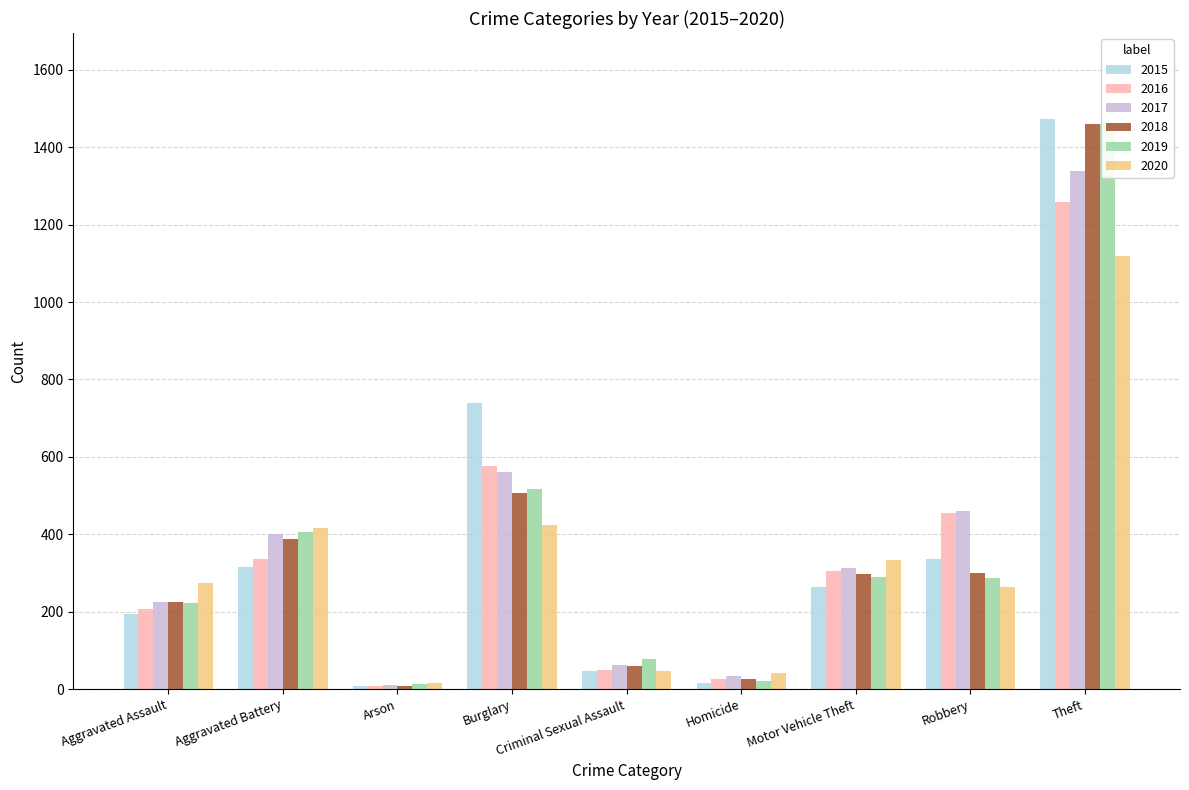

Reading left to right, what are all the values shown in this chart?

2015: 194	316	9	738	46	15	263	337	1474
2016: 206	336	7	576	50	26	304	454	1259
2017: 225	400	10	562	62	33	312	460	1339
2018: 225	389	7	506	60	25	298	301	1461
2019: 223	407	12	517	77	22	290	287	1459
2020: 273	416	17	425	48	41	333	263	1120